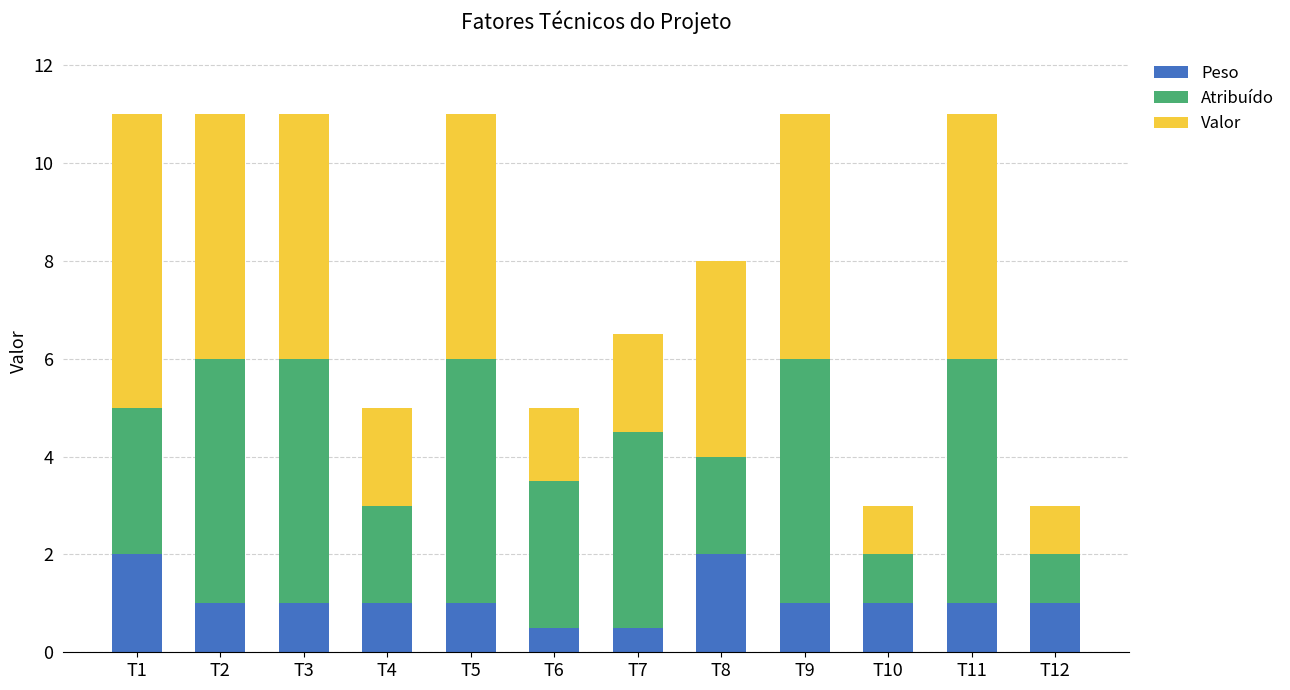

True or false: Peso has a value of 1.0 at T2.

True